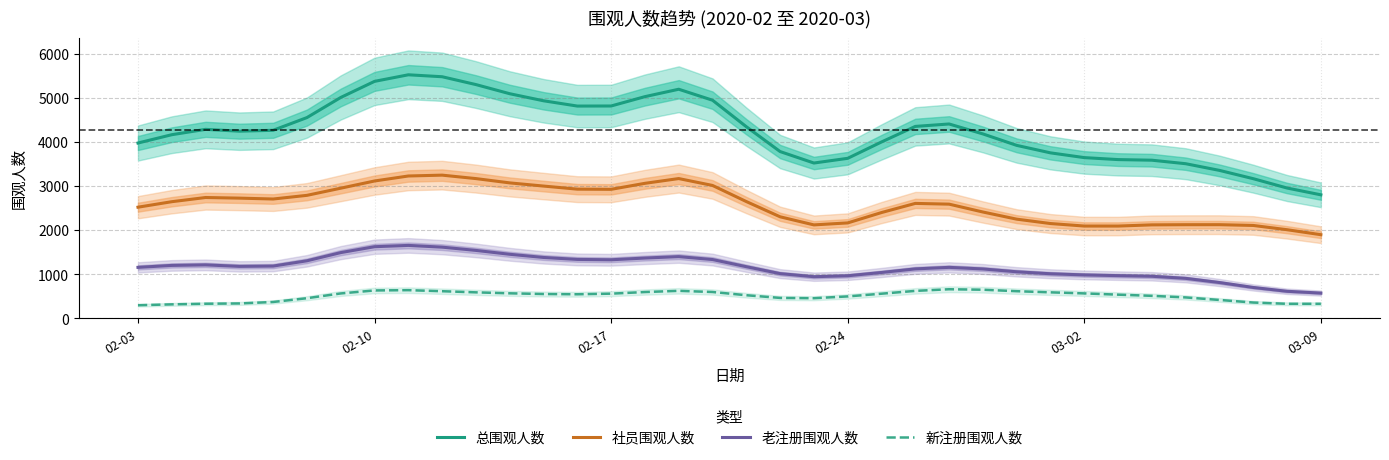

What are all the series names shown in the legend?

总围观人数, 社员围观人数, 老注册围观人数, 新注册围观人数